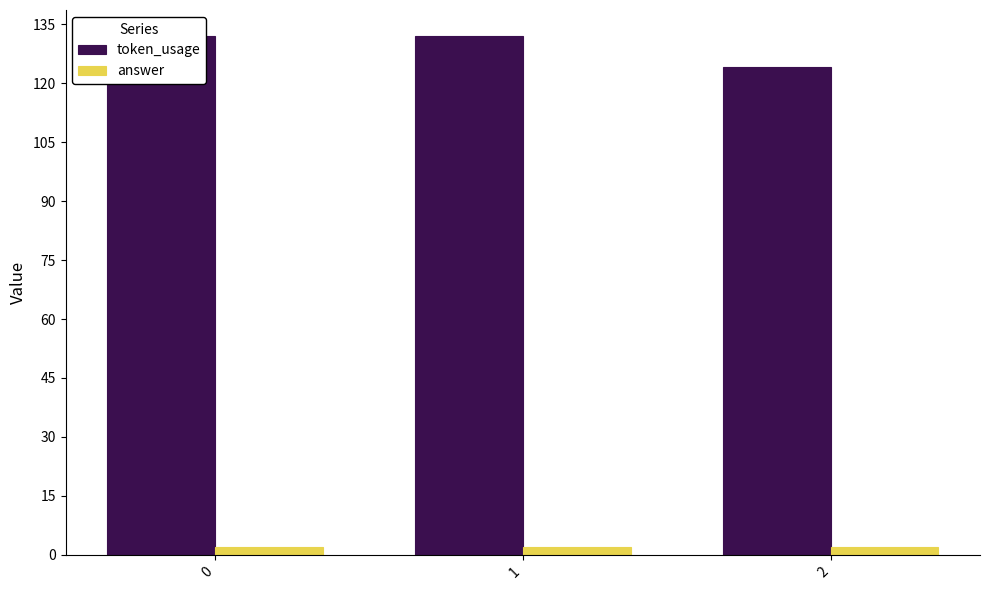

List the series in order of their peak value, lowest first.

answer, token_usage